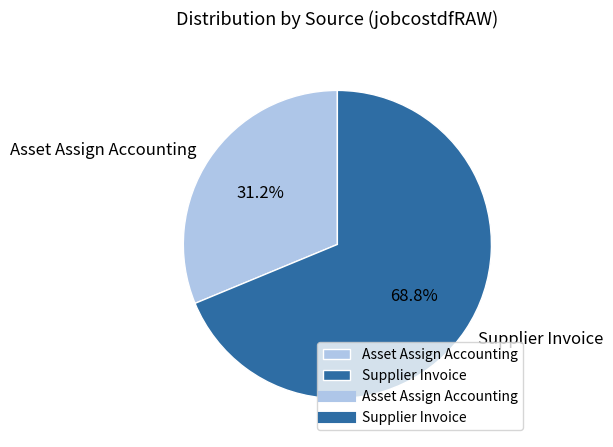

What percentage do Asset Assign Accounting and Supplier Invoice together represent?

100.0%